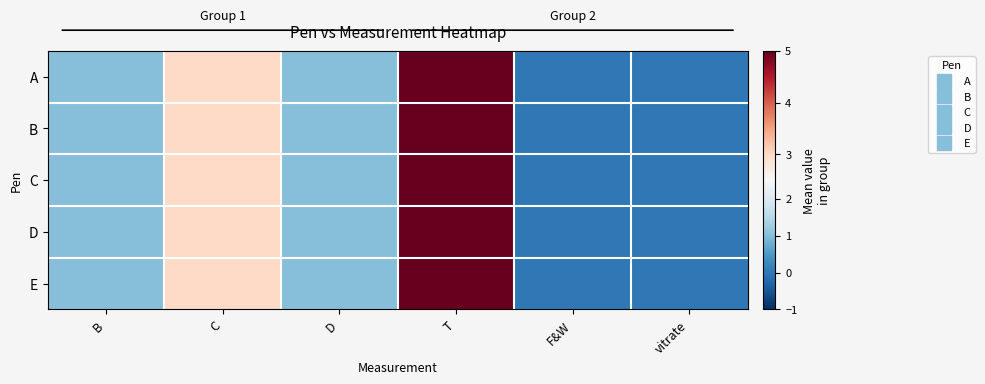

Rank the series by their maximum value, from lowest to highest.

A, B, C, D, E